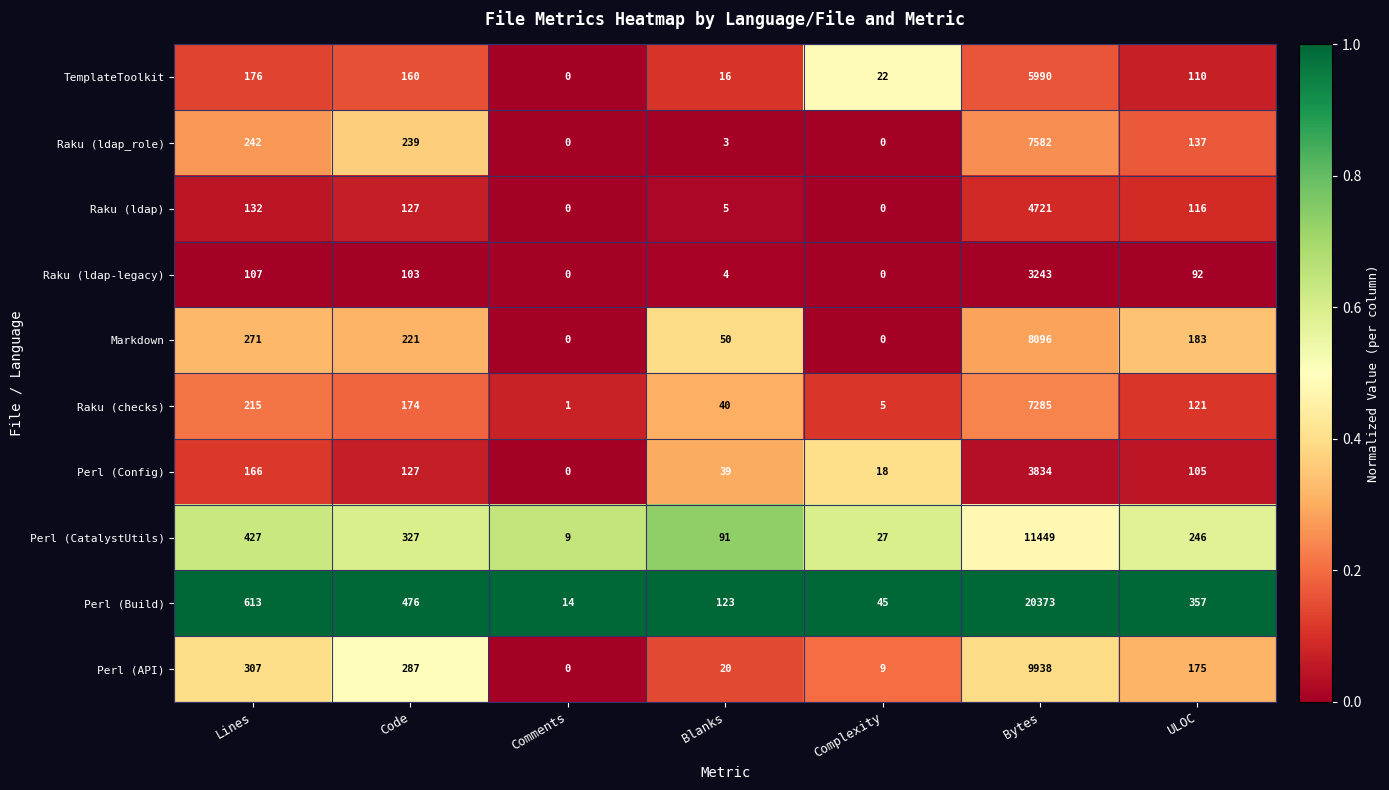

List the series in order of their peak value, highest first.

Perl (Build), Perl (CatalystUtils), Perl (API), Markdown, Raku (ldap_role), Raku (checks), TemplateToolkit, Raku (ldap), Perl (Config), Raku (ldap-legacy)